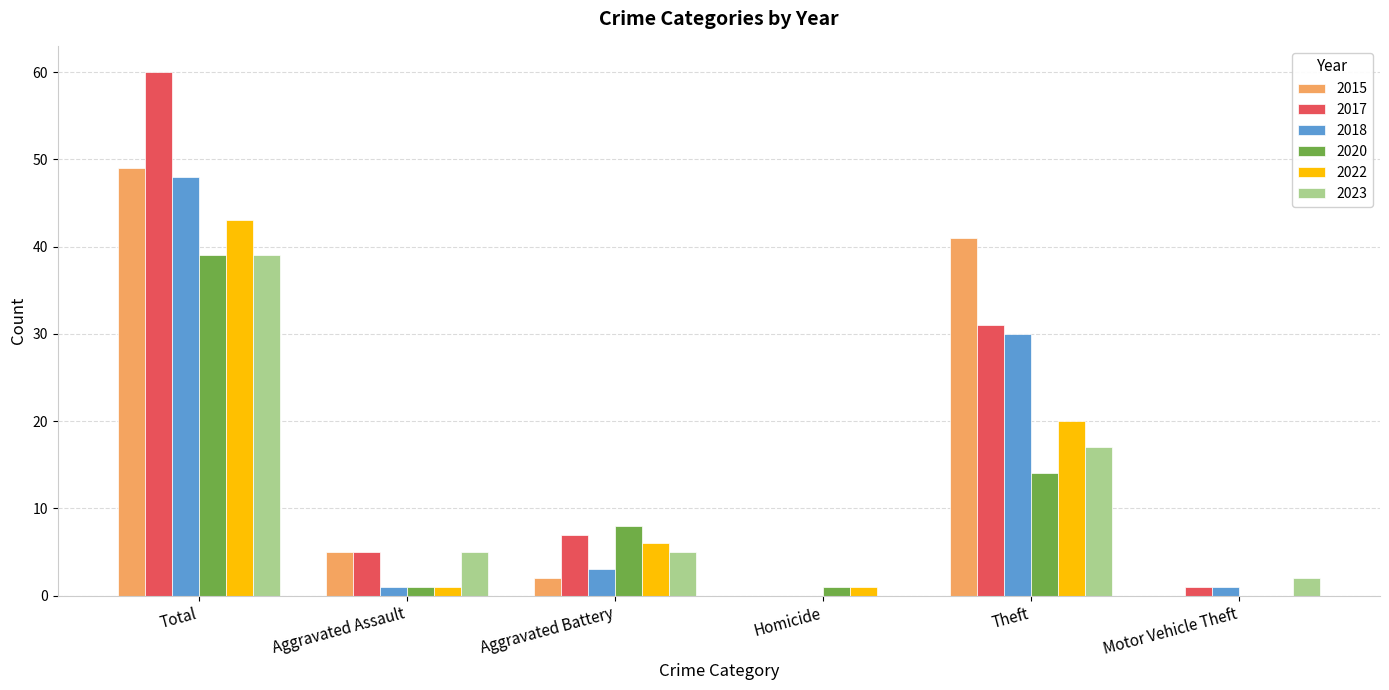

Does the chart contain stacked bars?

No